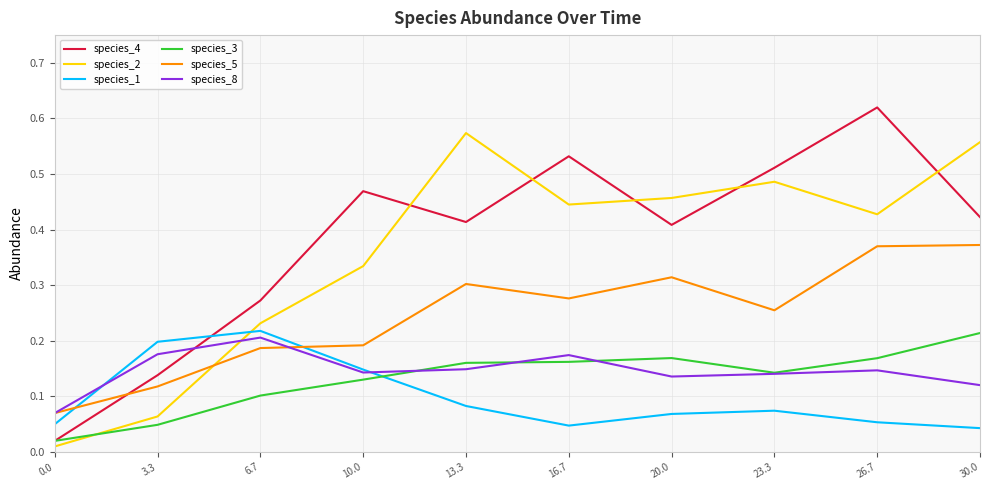

How many times do species_1 and species_3 cross each other?

1